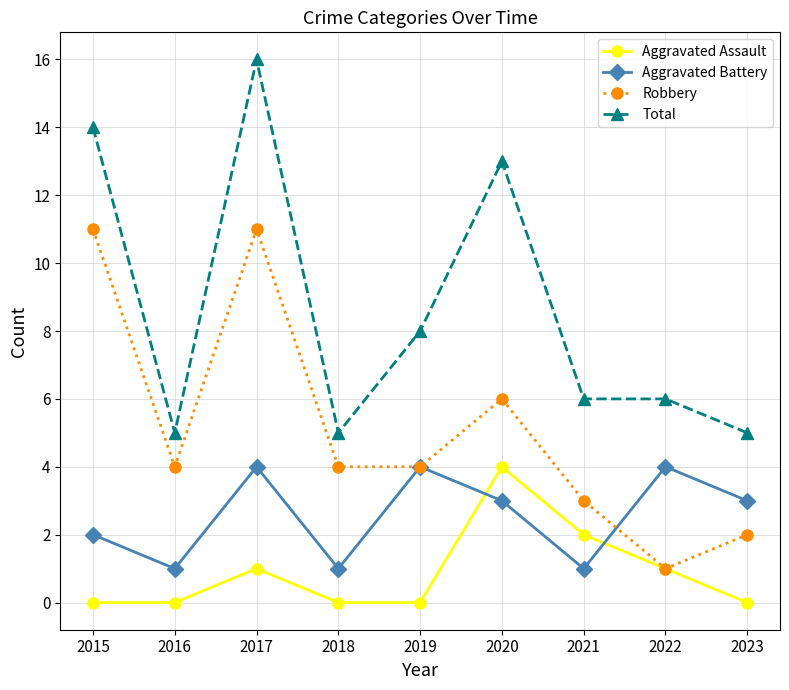

What is the minimum value for Total?

5